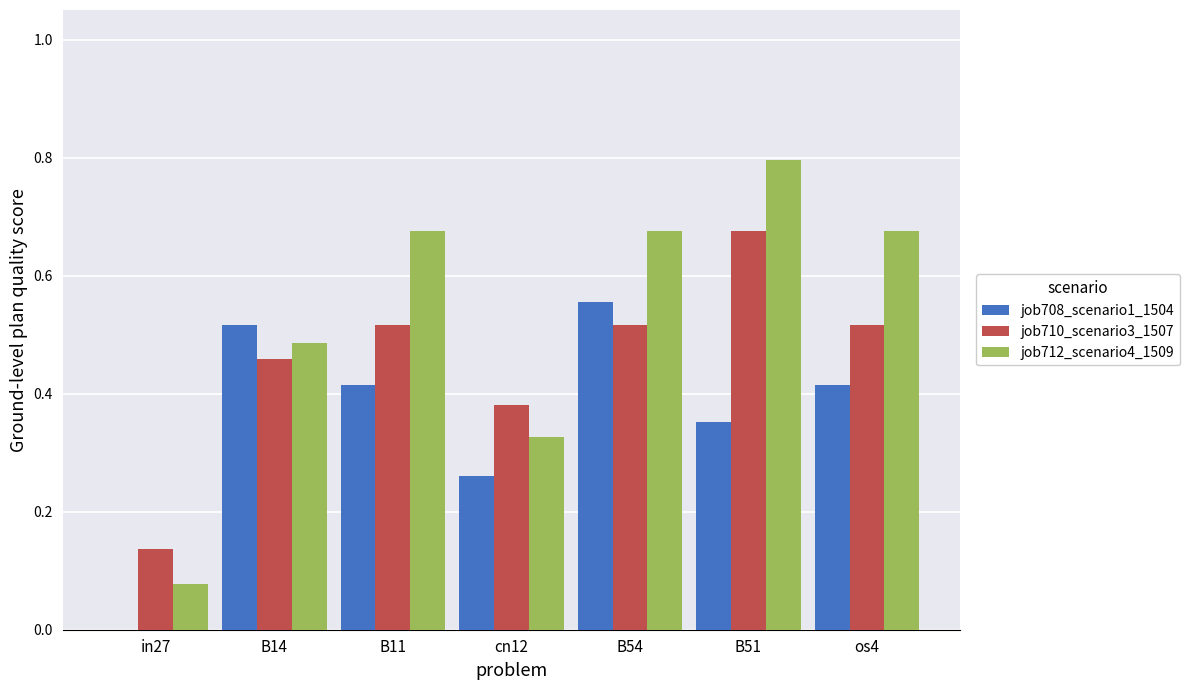

Between cn12 and B54, which series saw the biggest shift?

job712_scenario4_1509